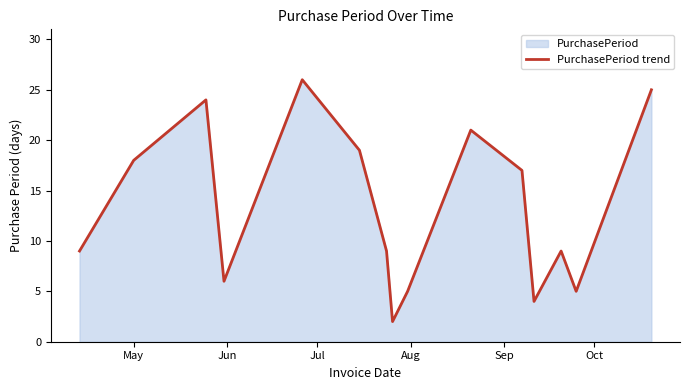

What is the greatest value displayed?

26